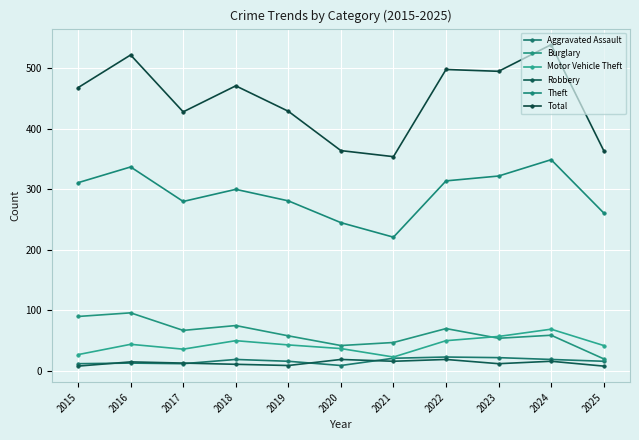

At which label does Total first exceed 468?

2016